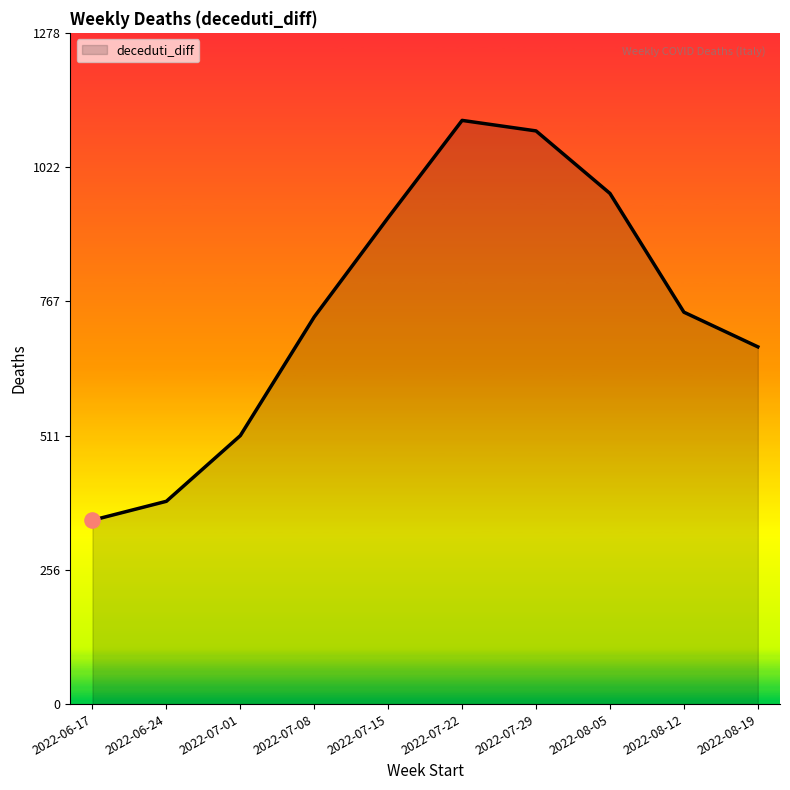

What is the change in value from 2022-06-17 to 2022-07-01?

+161